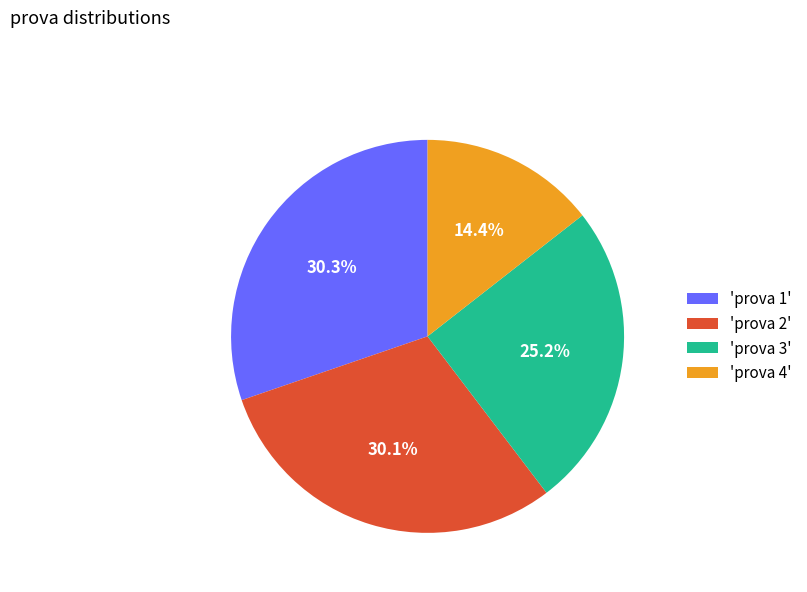

How many segments does this pie chart have?

4